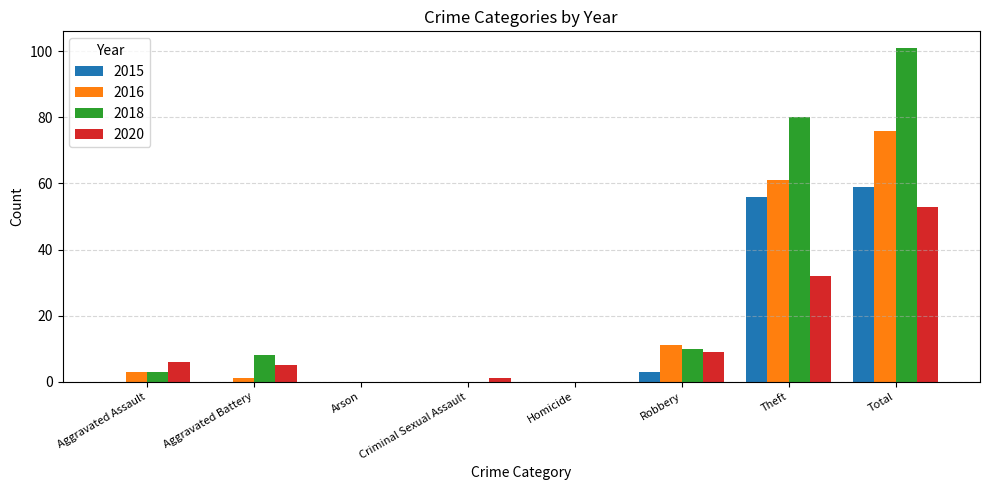

Where is 2016 nearest to the value 38?

Theft